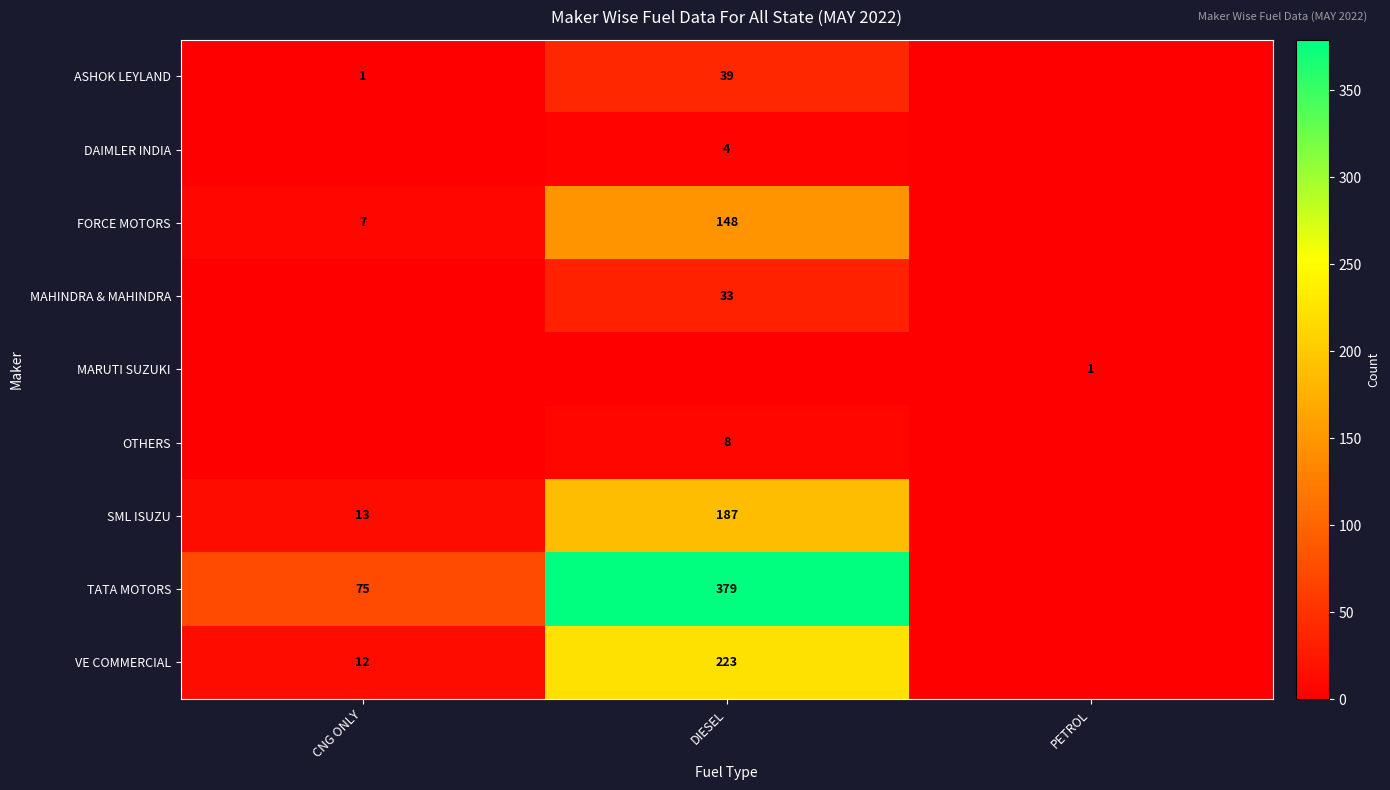

The SML ISUZU series shows 21 at CNG ONLY. True or false?

False